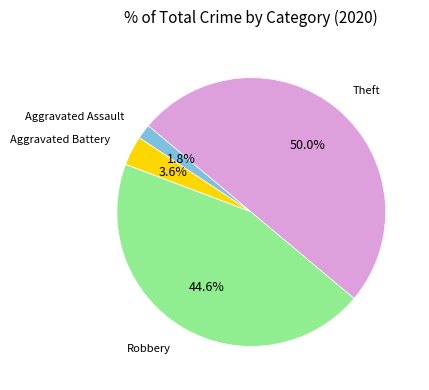

How many slices are in this pie chart?

6